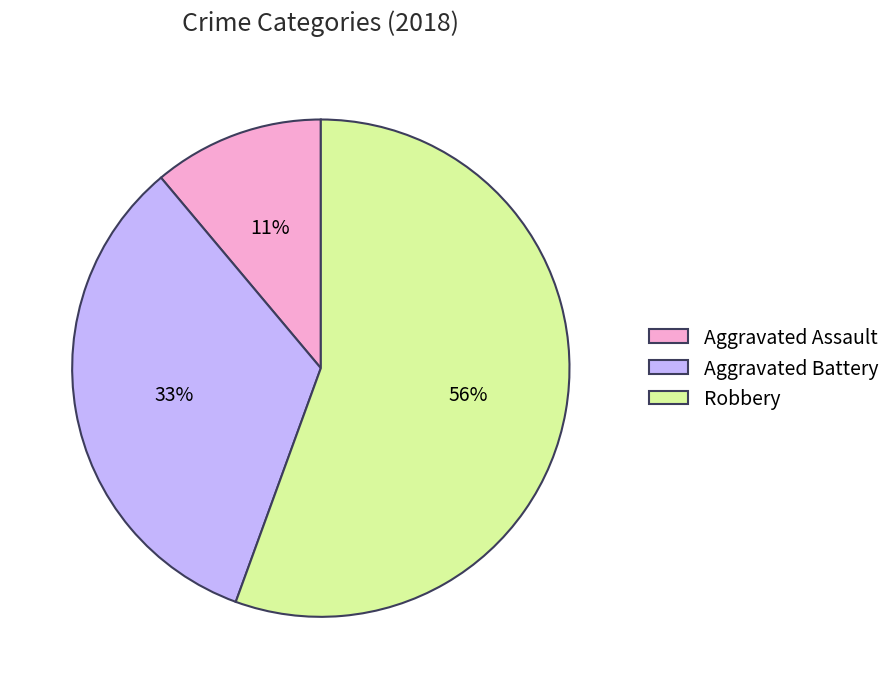

Which has a higher value, Aggravated Assault or Aggravated Battery?

Aggravated Battery